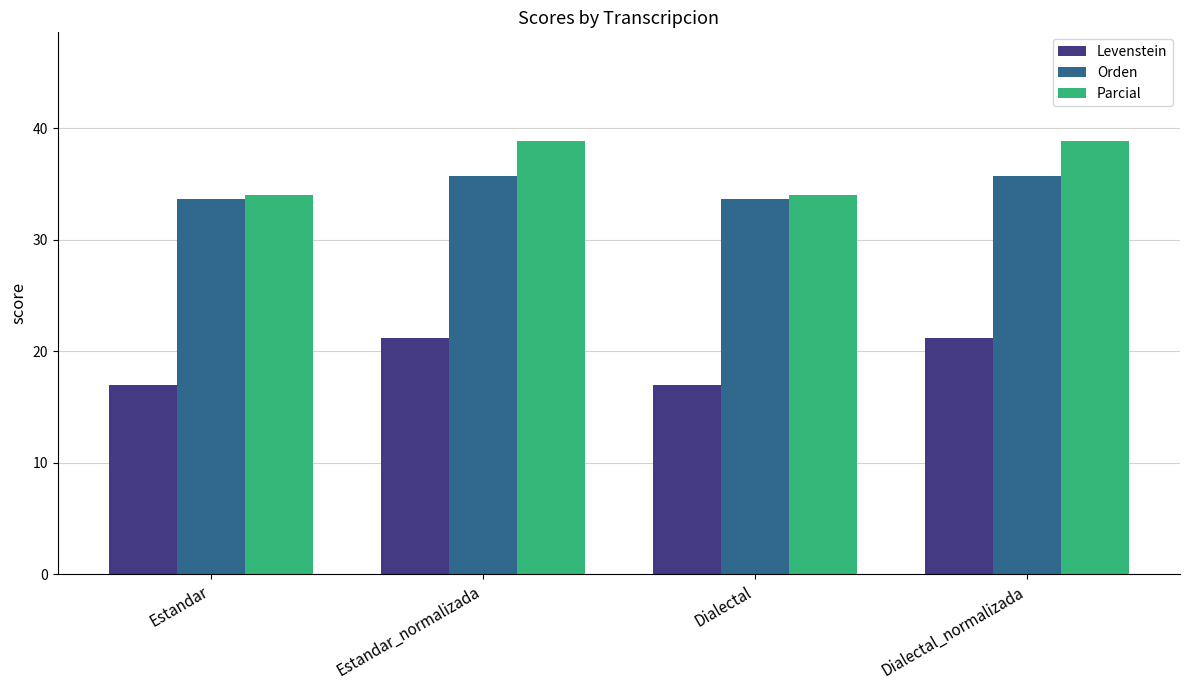

Count the number of categories in the chart.

4